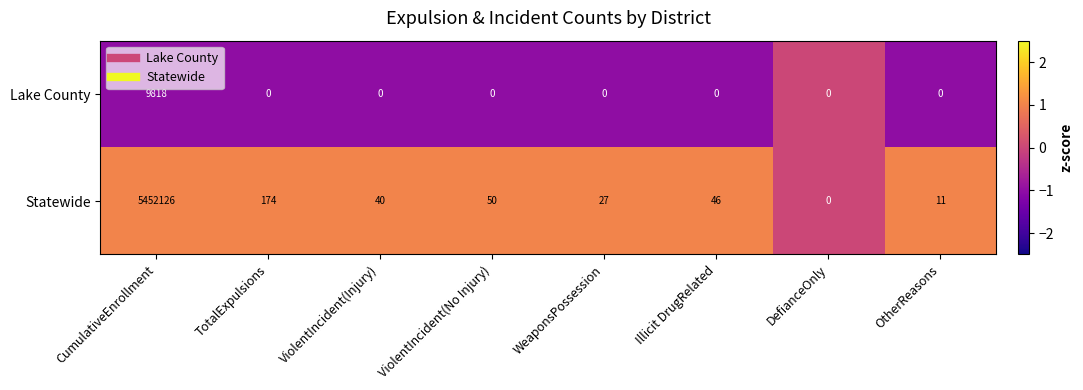

The value of Statewide at ViolentIncident(Injury) is 55. True or false?

False